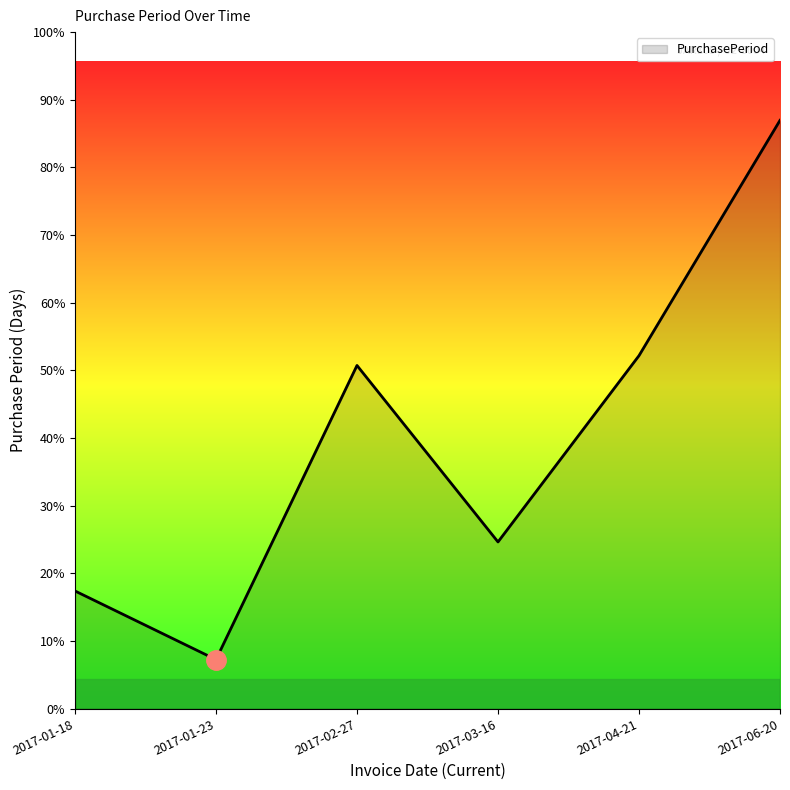

Is it true that the value at 2017-03-16 is 7?

False